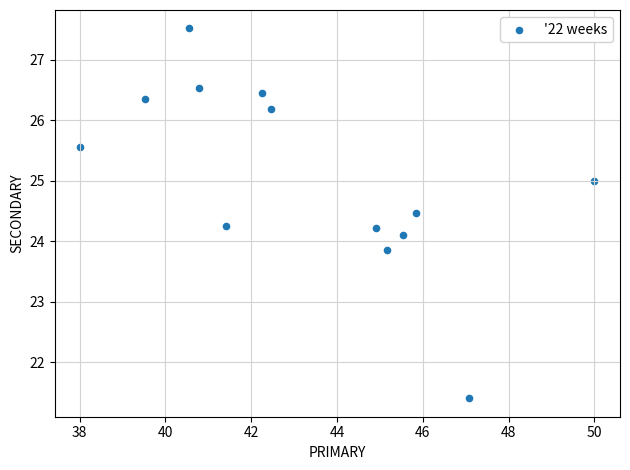

What is the range of X values (max minus min)?

12.0